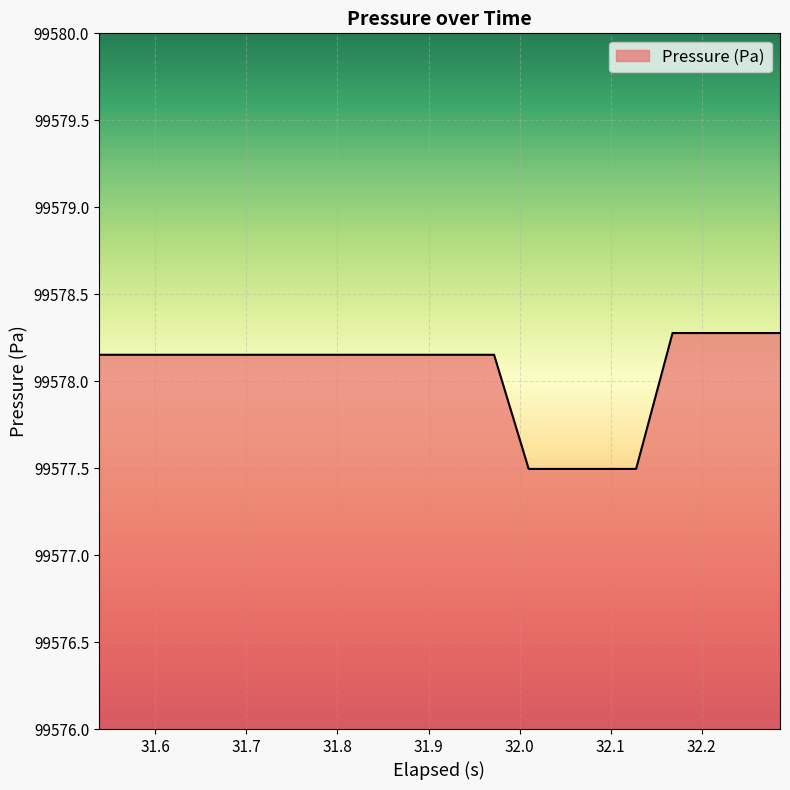

What is the difference between the maximum and minimum values?

0.8